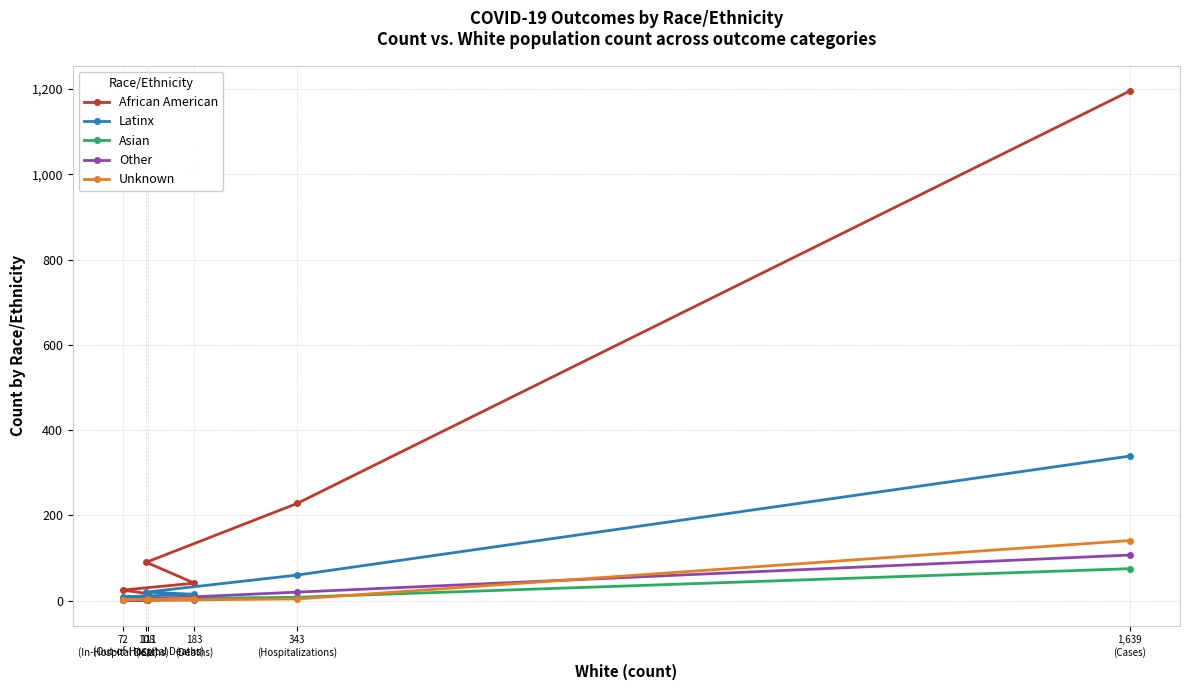

Reading right to left, transcribe all the data shown in this chart.

African American: 111
(Out-of-Hospital Deaths)=16	72
(In-Hospital Deaths)=25	183
(Deaths)=41	108
(ICU)=90	343
(Hospitalizations)=228	1,639
(Cases)=1195
Latinx: 111
(Out-of-Hospital Deaths)=6	72
(In-Hospital Deaths)=9	183
(Deaths)=15	108
(ICU)=20	343
(Hospitalizations)=60	1,639
(Cases)=339
Asian: 111
(Out-of-Hospital Deaths)=3	72
(In-Hospital Deaths)=1	183
(Deaths)=4	108
(ICU)=4	343
(Hospitalizations)=8	1,639
(Cases)=75
Other: 111
(Out-of-Hospital Deaths)=1	72
(In-Hospital Deaths)=1	183
(Deaths)=2	108
(ICU)=4	343
(Hospitalizations)=20	1,639
(Cases)=107
Unknown: 111
(Out-of-Hospital Deaths)=3	72
(In-Hospital Deaths)=2	183
(Deaths)=5	108
(ICU)=1	343
(Hospitalizations)=4	1,639
(Cases)=141